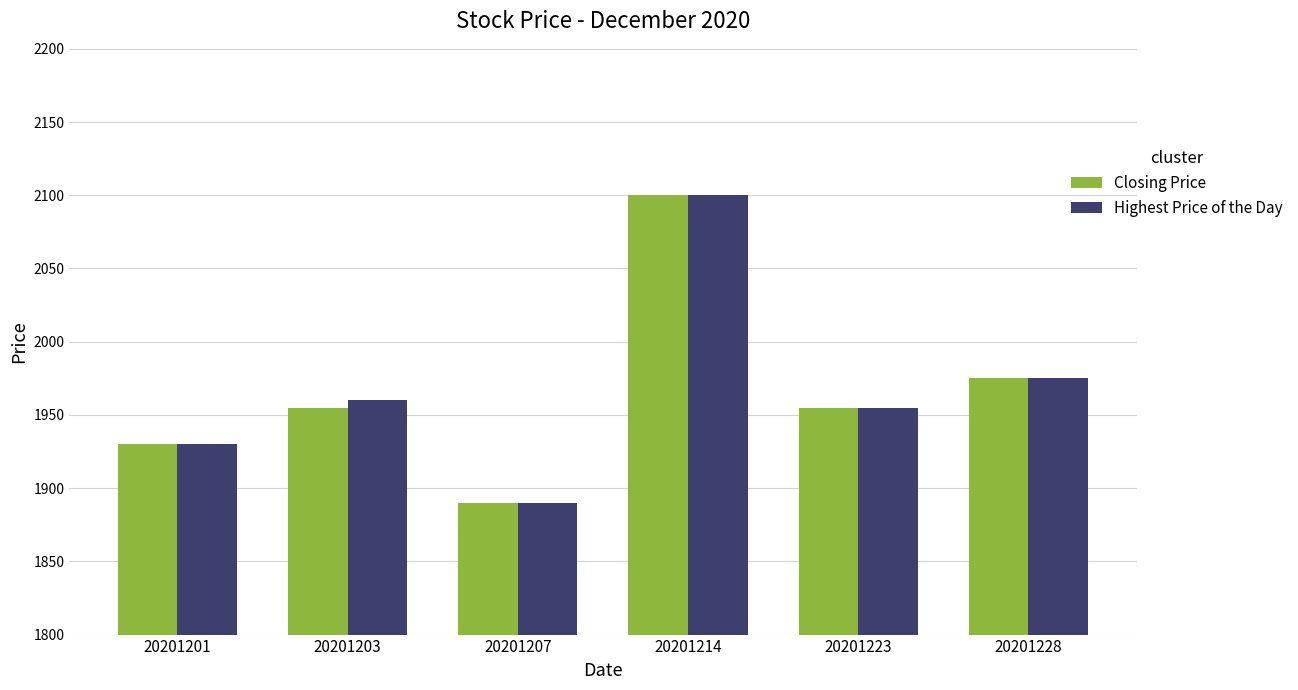

True or false: Closing Price has a value of 1975 at 20201228.

True